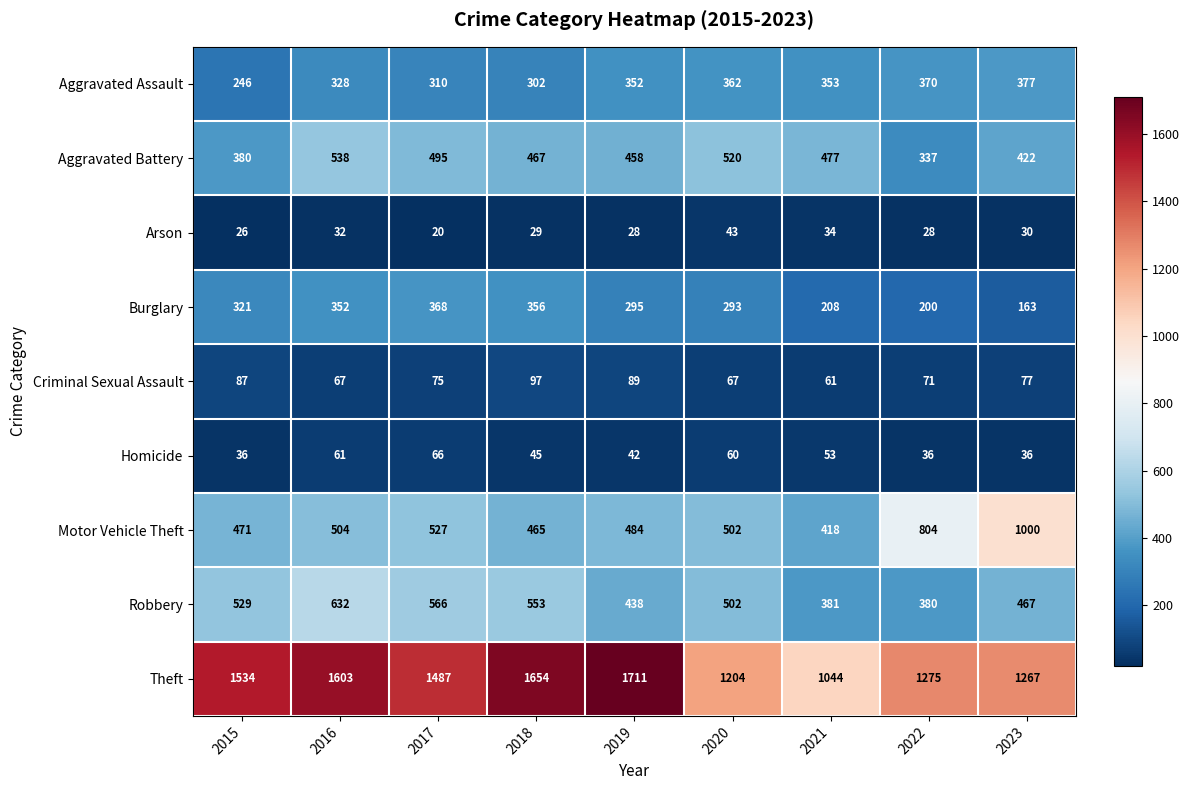

What is the difference between the Theft values at 2015 and 2017?

47